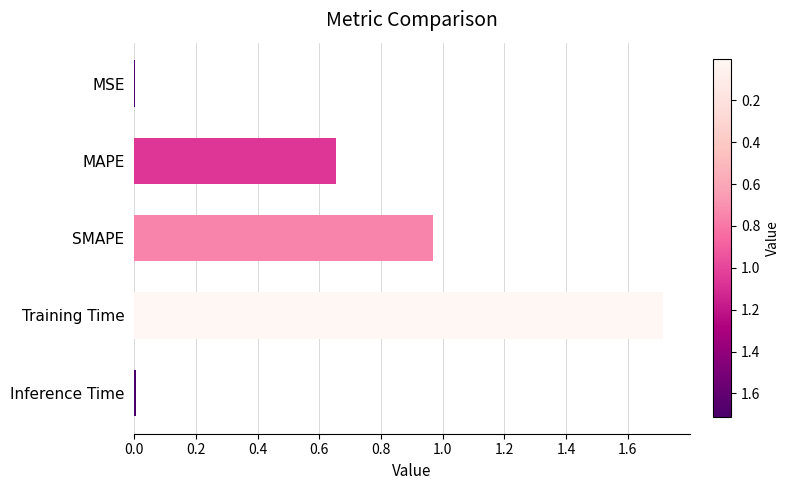

True or false: the data shows 0.0 at Inference Time.

True